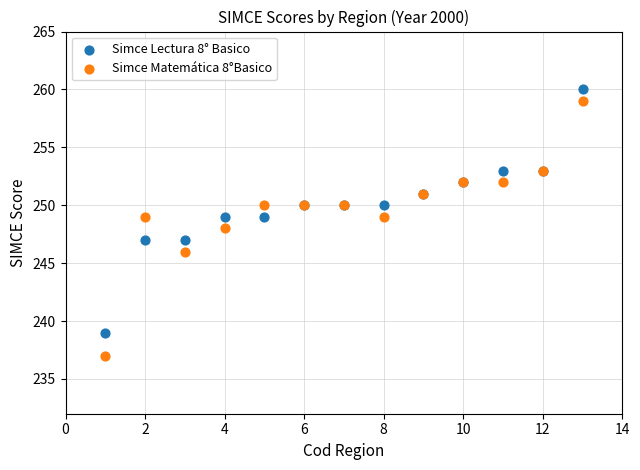

Which series has the largest Y range (max minus min)?

Simce Matemática 8°Basico